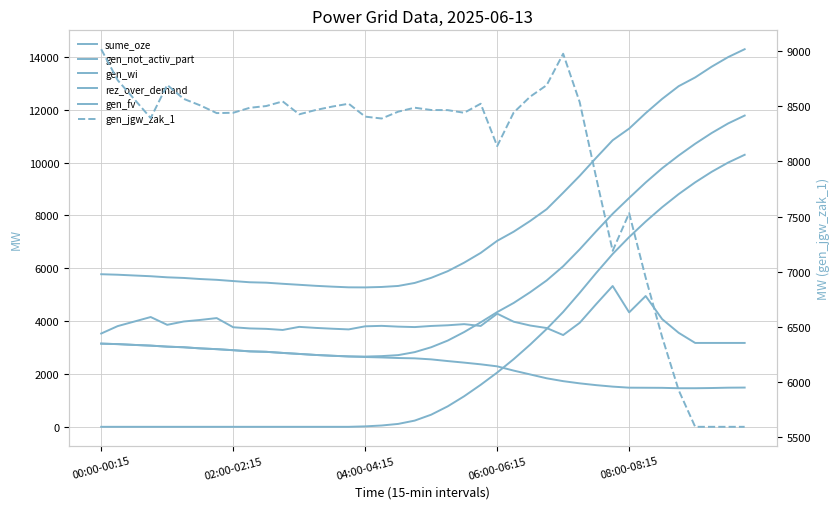

How many values in the rez_over_demand series exceed 3816?

18